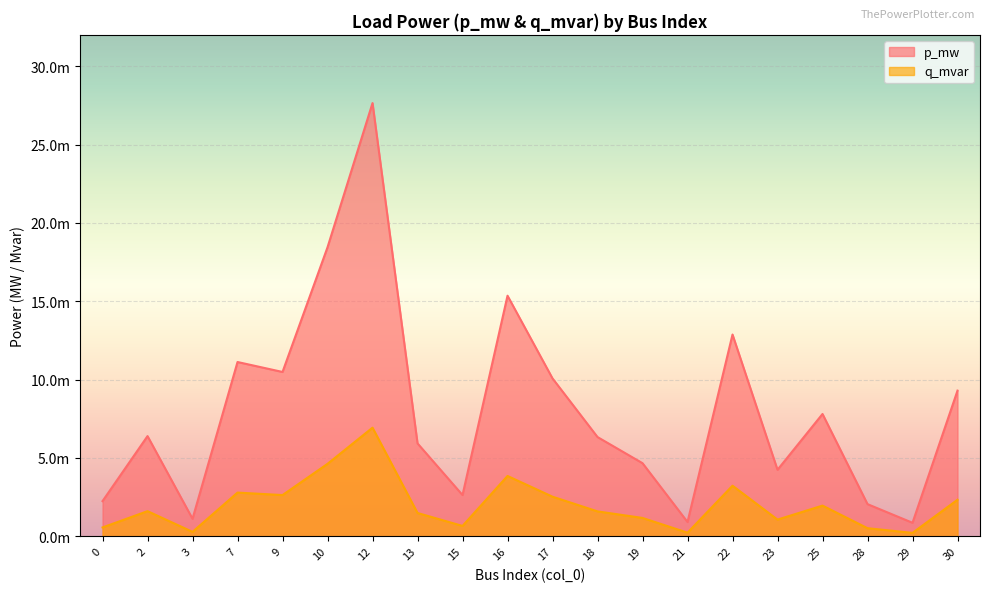

Does the chart display data point markers on the line(s)?

No